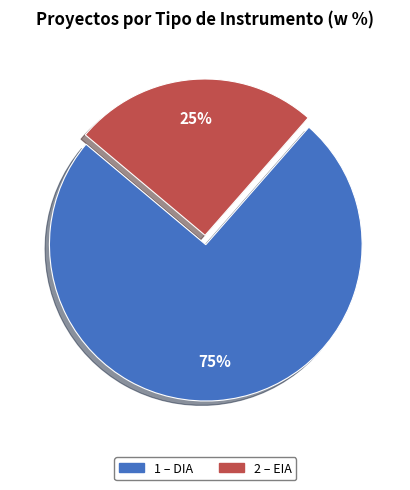

Is there a majority slice in this chart?

Yes